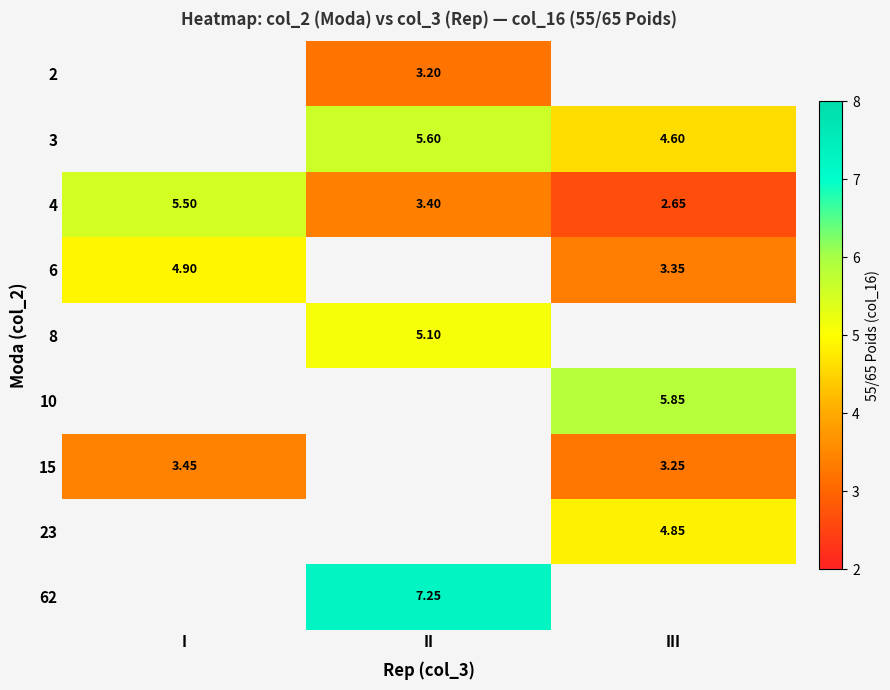

Rank the categories by 4 value from lowest to highest.

III, II, I